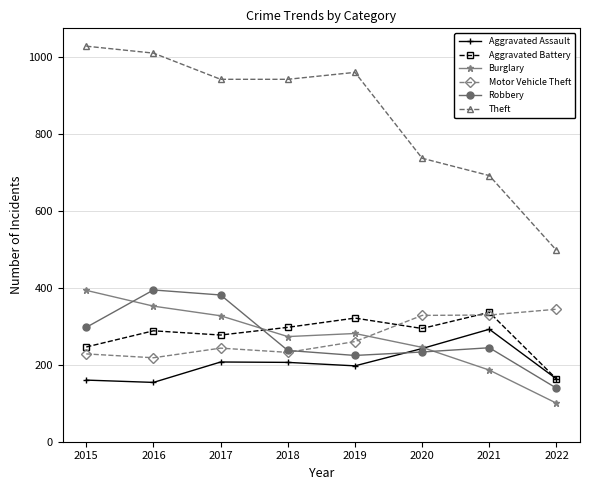

What is the highest value of the Robbery series?

394